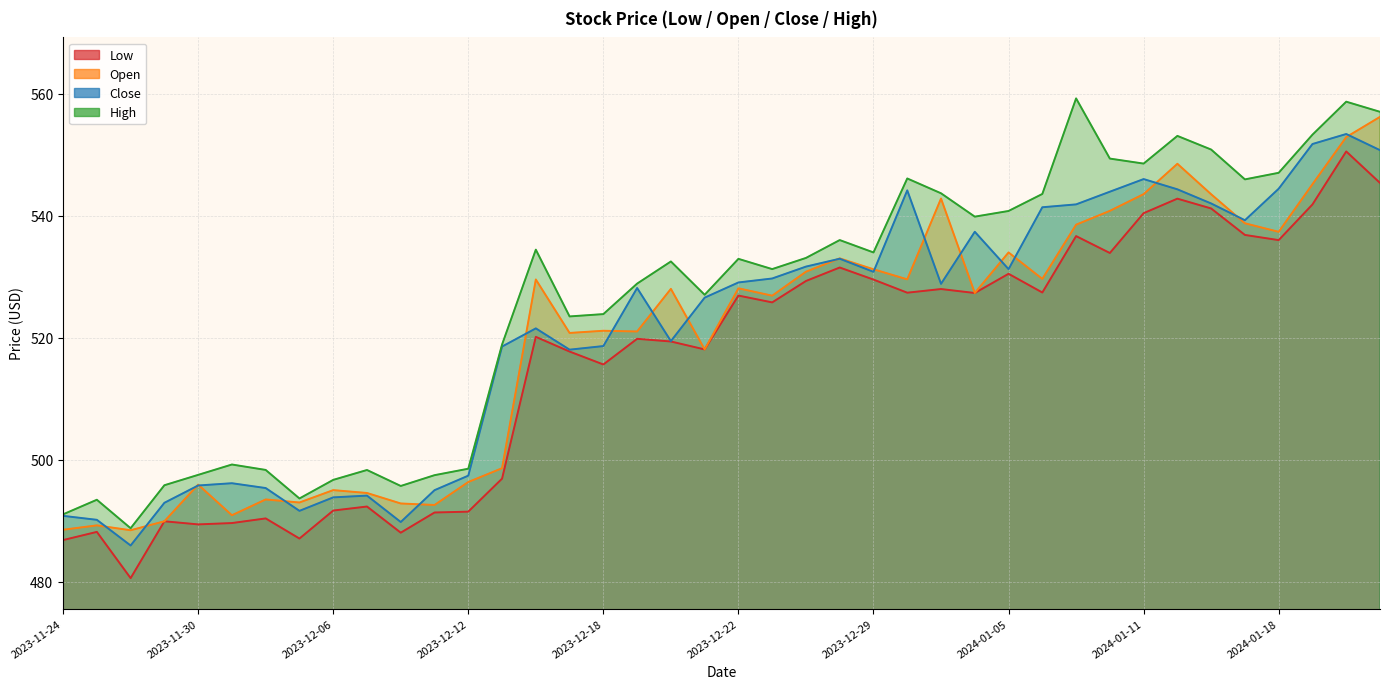

True or false: Close has a value of 780.5 at 2023-11-24.

False